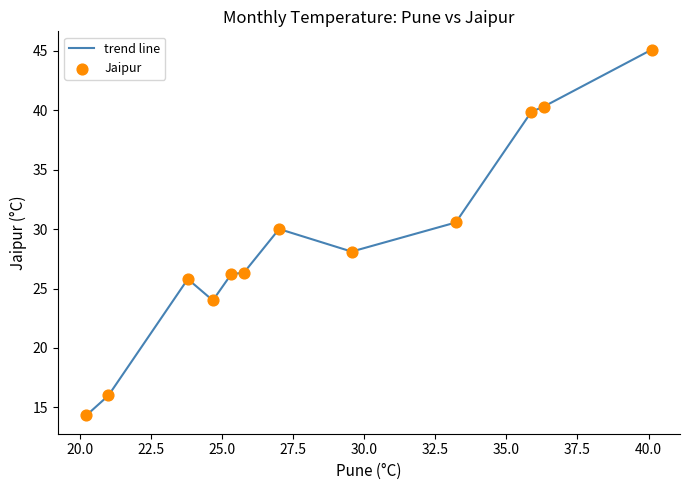

What is the maximum value shown in the chart?

45.1